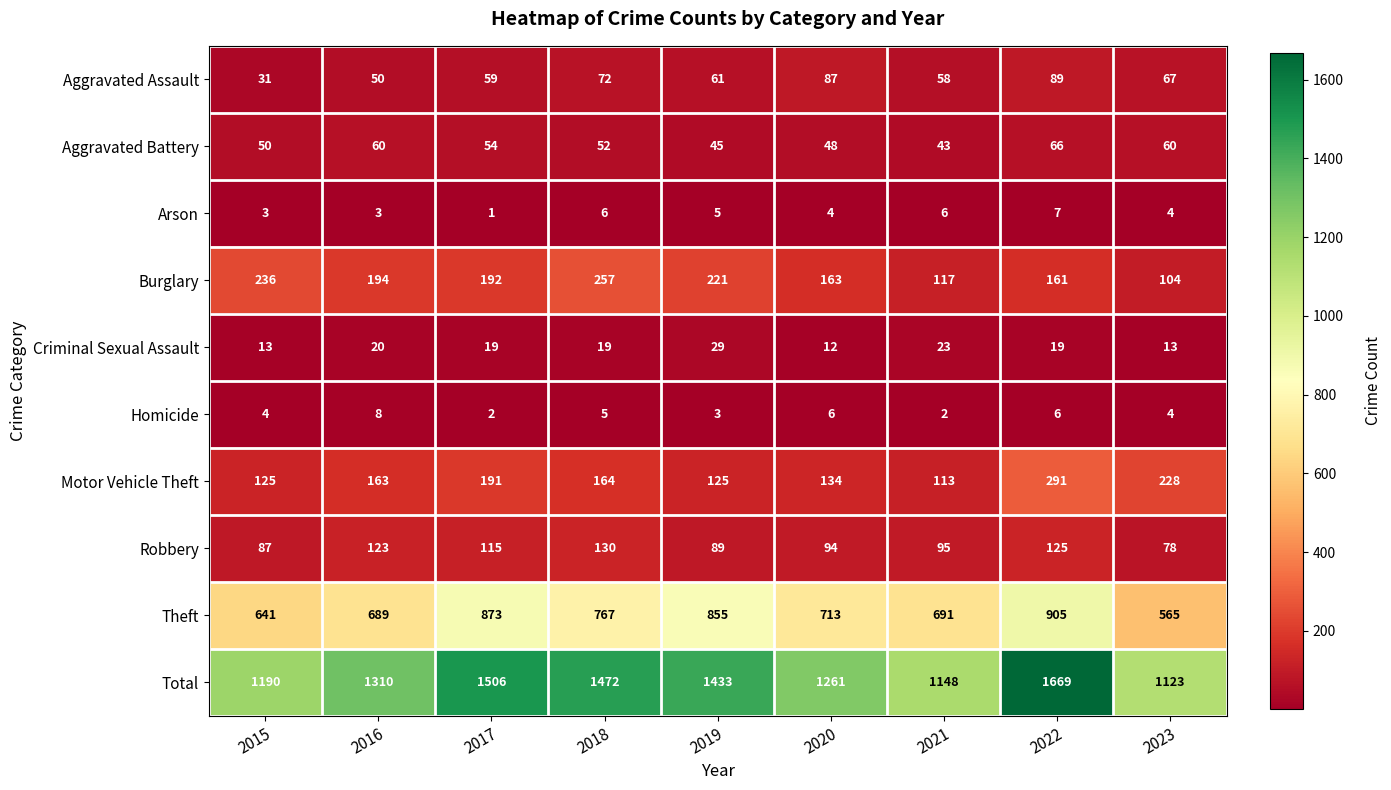

List the series in order of their peak value, highest first.

Total, Theft, Motor Vehicle Theft, Burglary, Robbery, Aggravated Assault, Aggravated Battery, Criminal Sexual Assault, Homicide, Arson